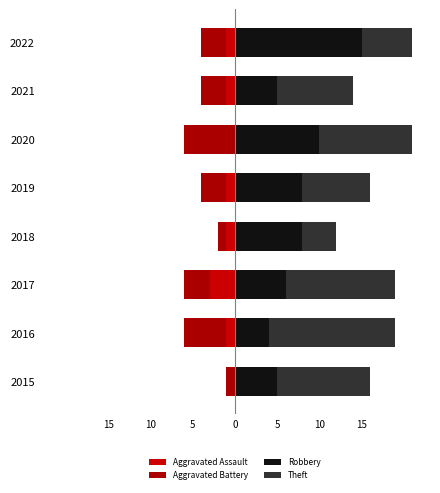

True or false: Theft has a value of 10 at 2022.

False